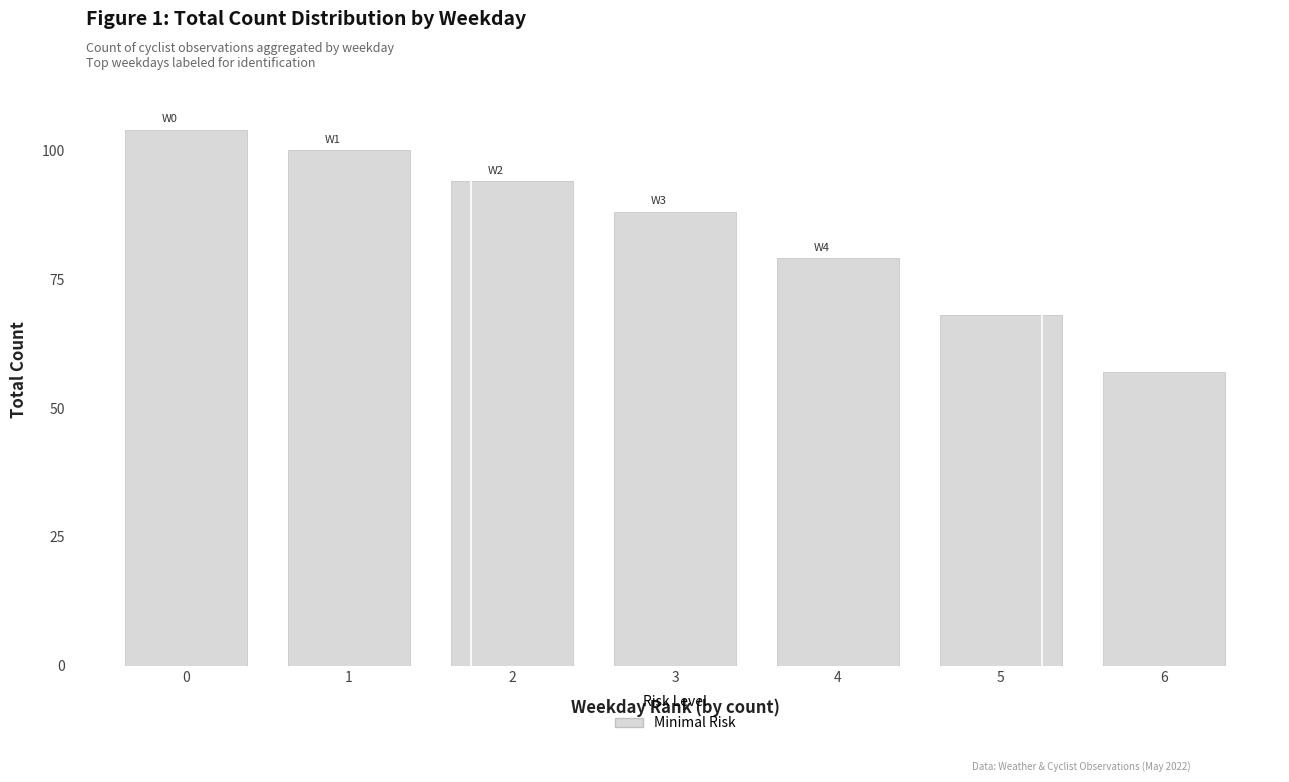

Which has a higher value, 4 or 5?

4